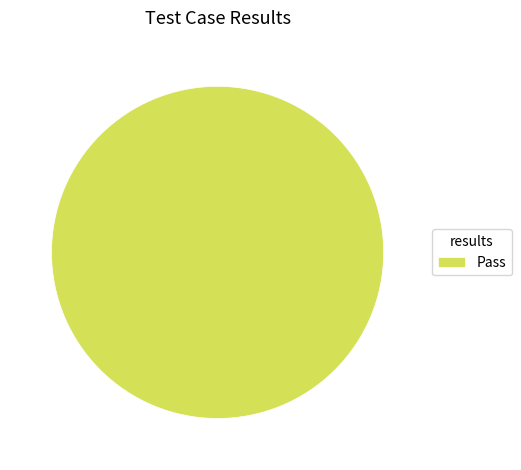

Is there a majority slice in this chart?

Yes